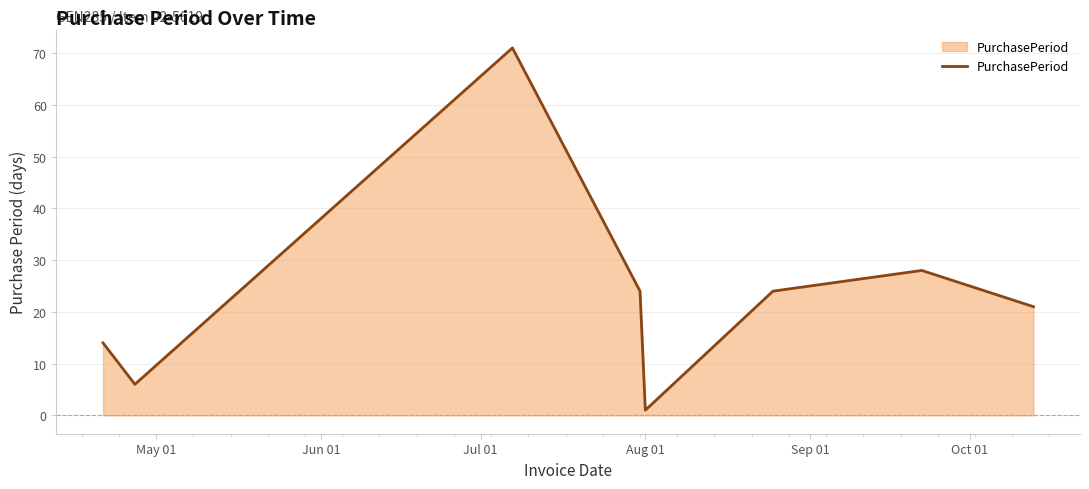

How many interior local peaks (higher than both neighbors) does the data have?

2